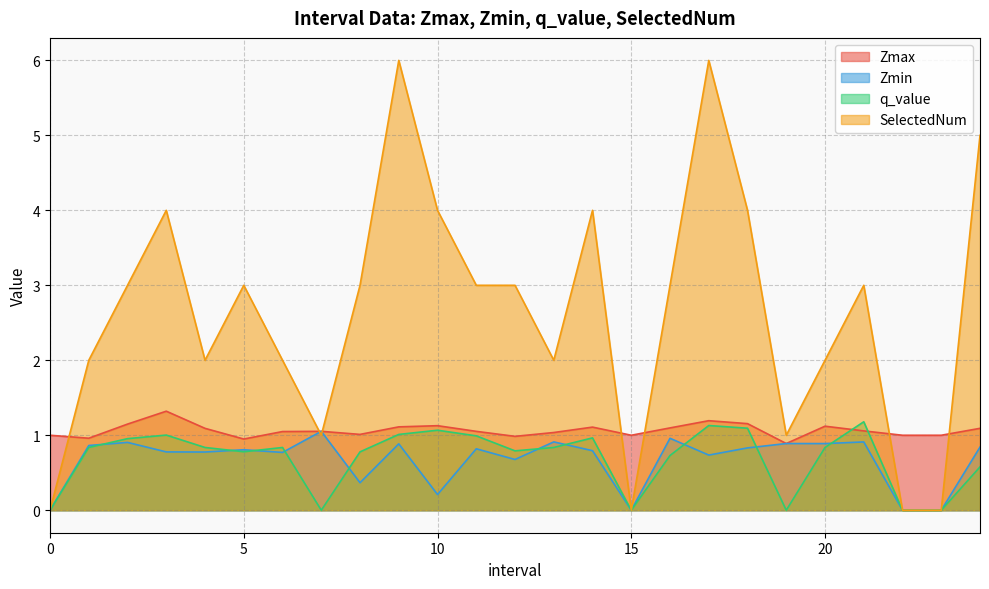

Between 2 and 19, which series saw the biggest shift?

SelectedNum